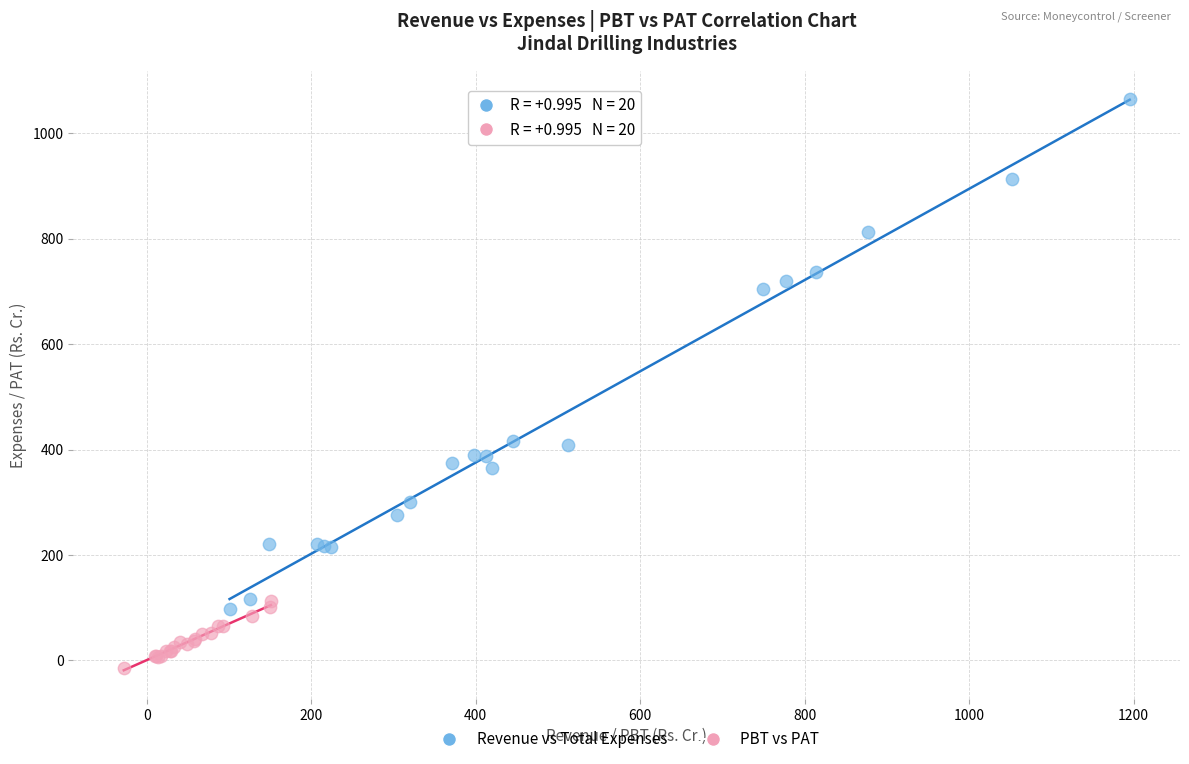

Which series contains the lowest Y value?

PBT vs PAT